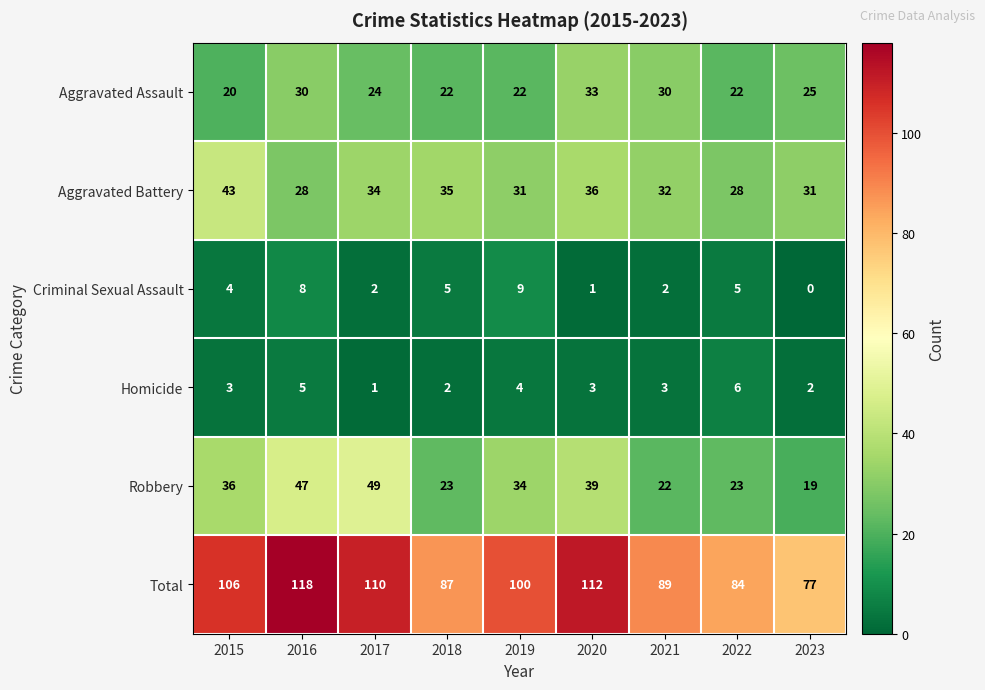

What is the greatest value displayed?

118